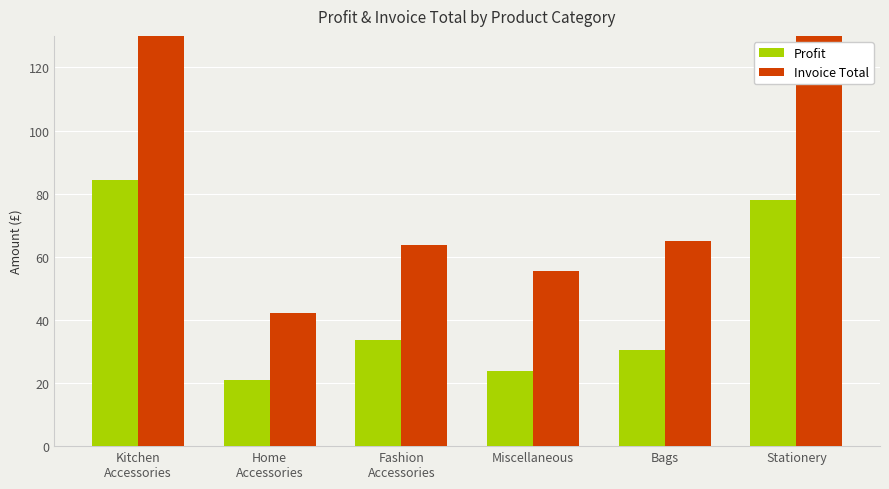

How many groups of bars are there?

6